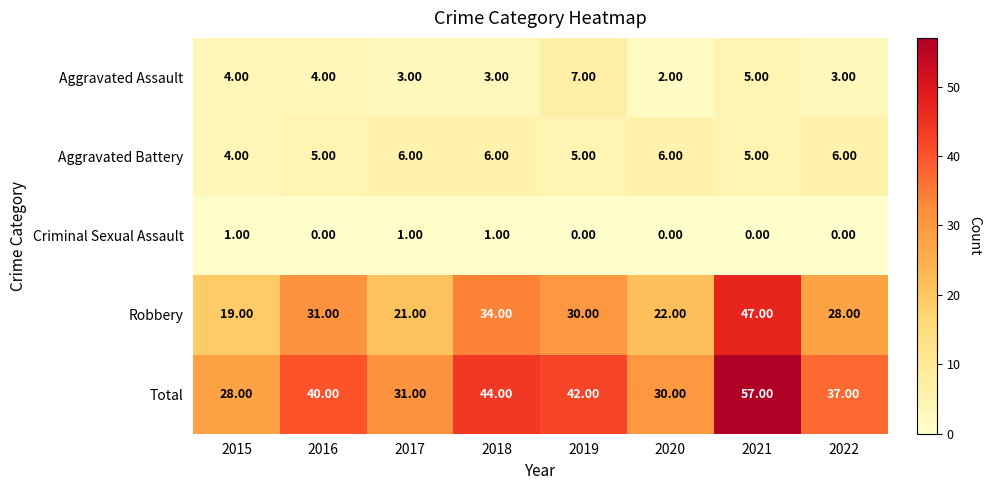

Between 2020 and 2021, which series saw the biggest shift?

Total